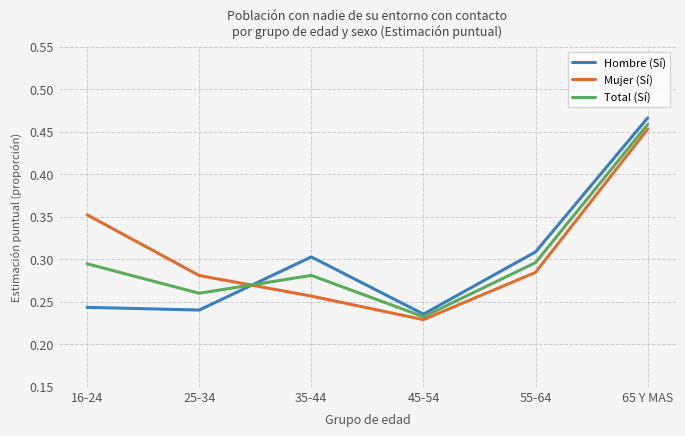

What position from the right is 45-54?

3